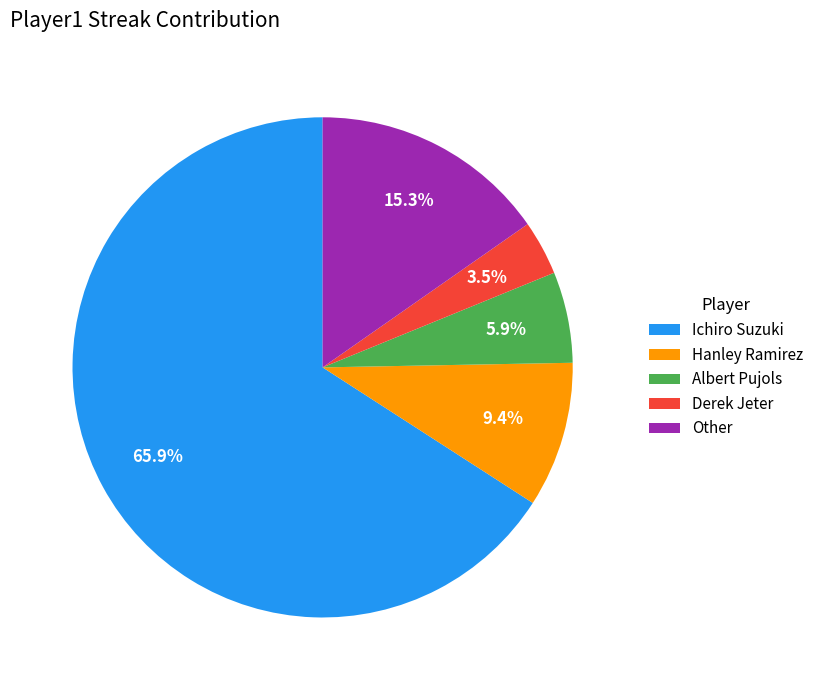

To the nearest percent, what is the difference between the largest and smallest slice percentages?

62%